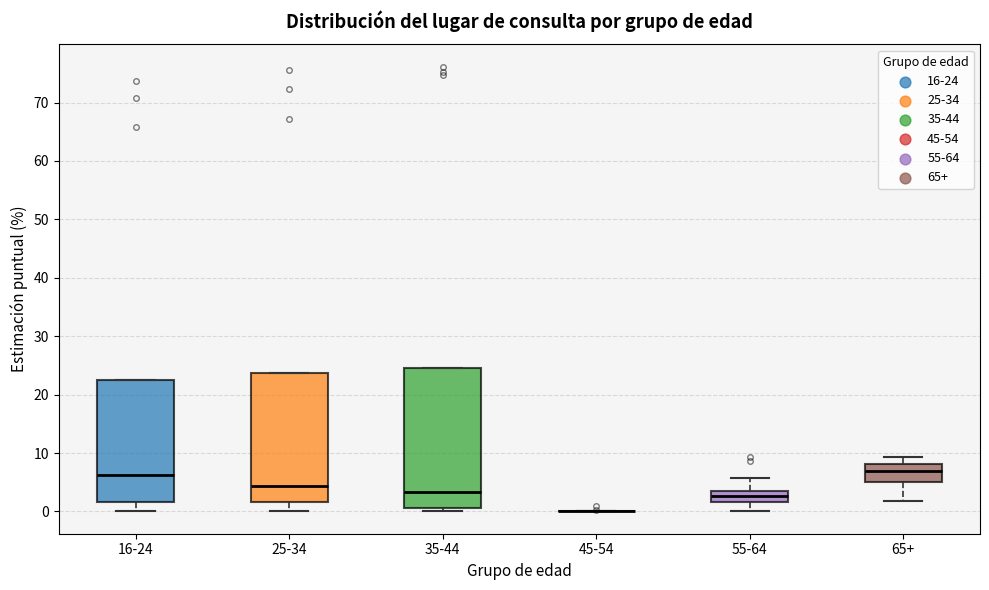

Reading left to right, transcribe this box plot: for each box, give where its median line is, the range the box spans, and where its two whiskers end, as read against the y-axis. The values are not printed on the chart, so give them approximately, as read against the axis.

16-24: median 6, box 2 to 22, whiskers 0 to 22
25-34: median 4, box 2 to 24, whiskers 0 to 24
35-44: median 3, box 1 to 25, whiskers 0 to 25
45-54: box collapsed to a line at 0, whiskers 0 to 0
55-64: median 3, box 2 to 4, whiskers 0 to 6
65+: median 7, box 5 to 8, whiskers 2 to 9